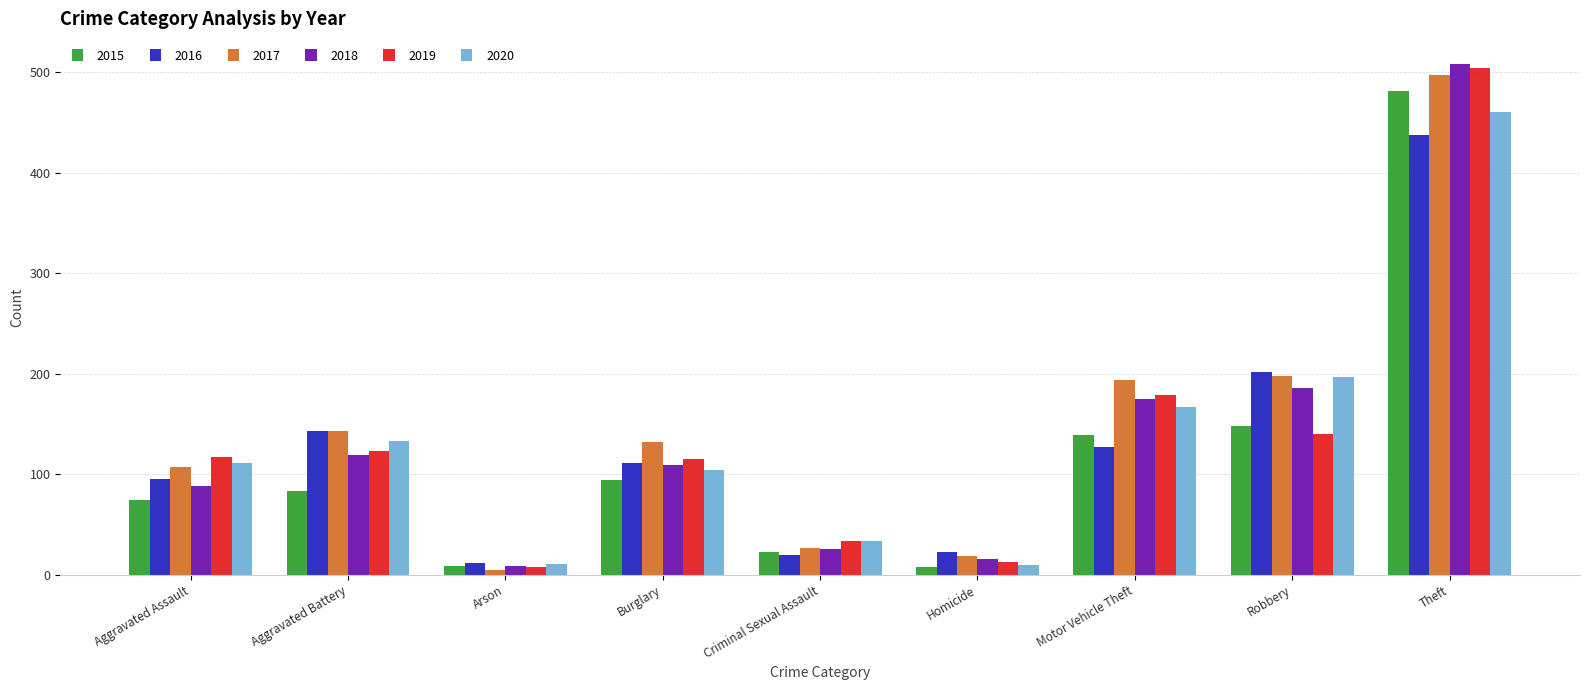

What is the lowest value of the 2017 series?

5